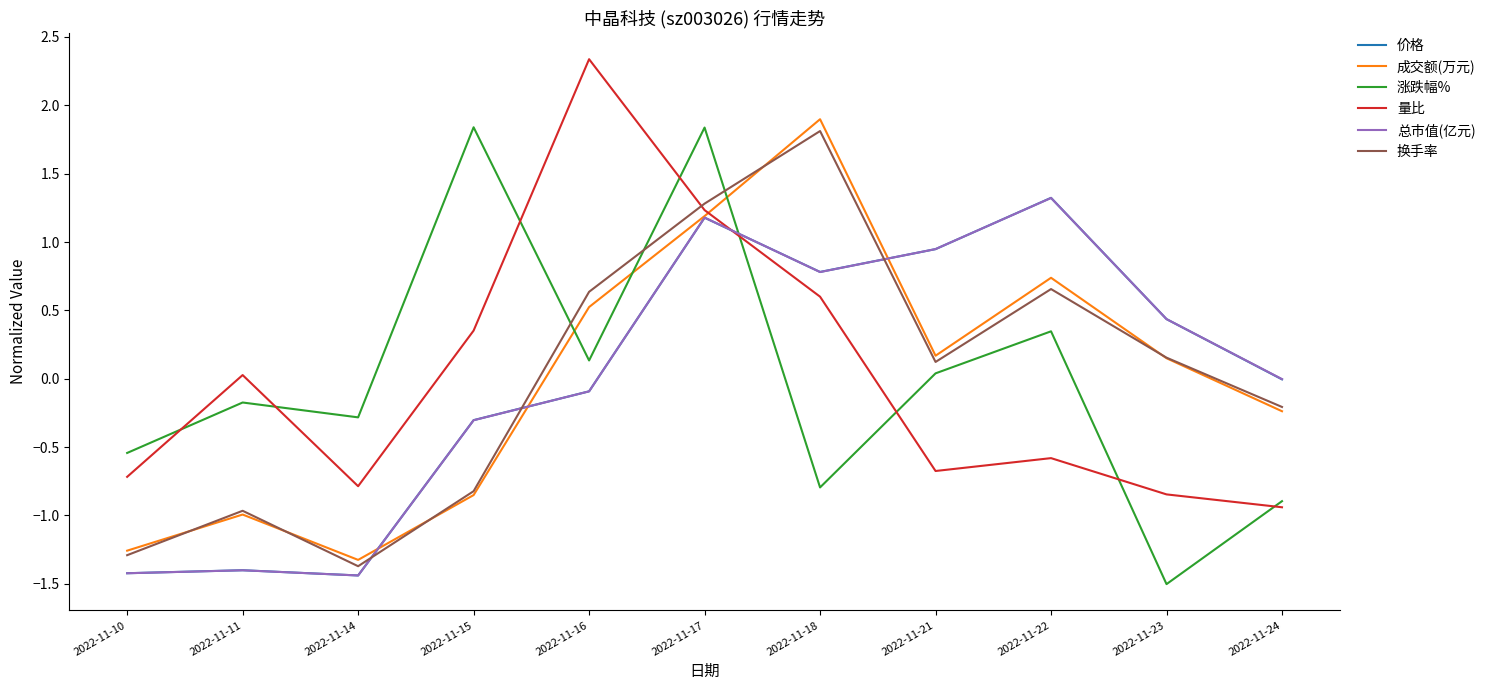

What are all the series names shown in the legend?

价格, 成交额(万元), 涨跌幅%, 量比, 总市值(亿元), 换手率